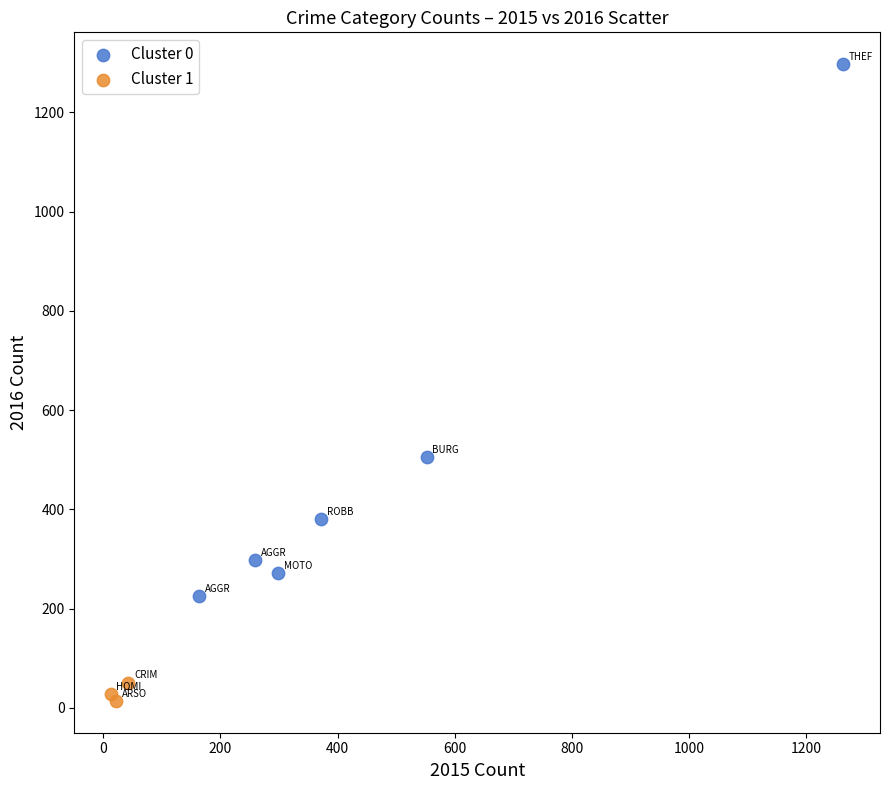

Which series reaches the minimum Y coordinate?

Cluster 1